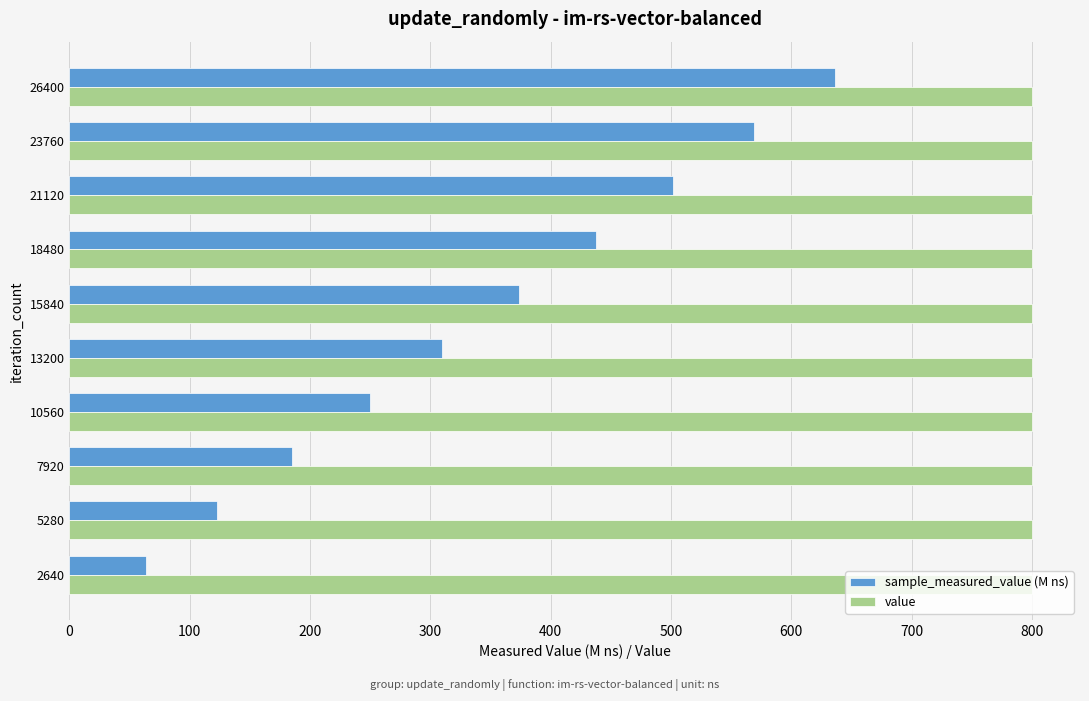

How many values in the sample_measured_value (M ns) series exceed 373?

5